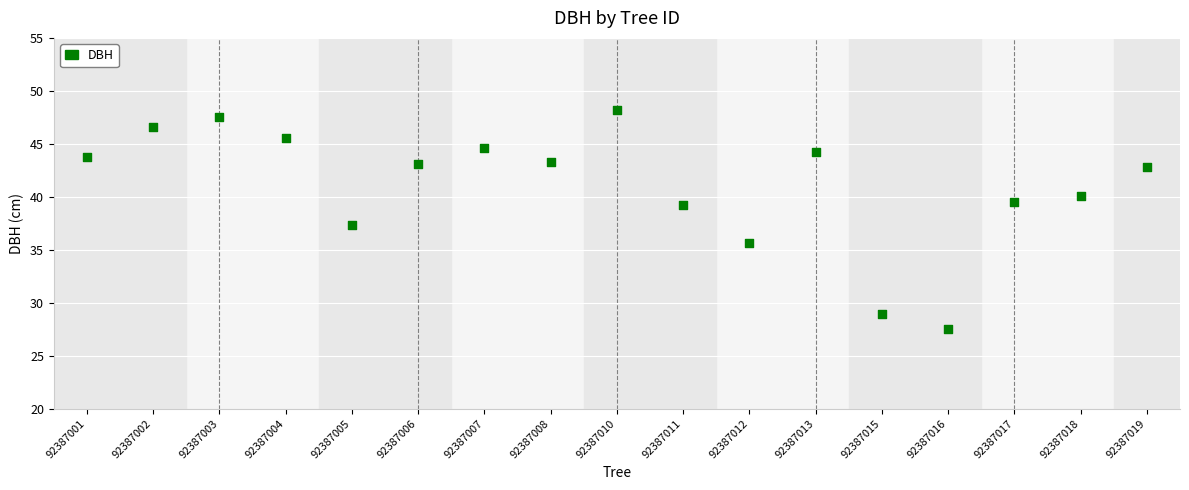

What Y value in the scatter plot is closest to 37?

37.4